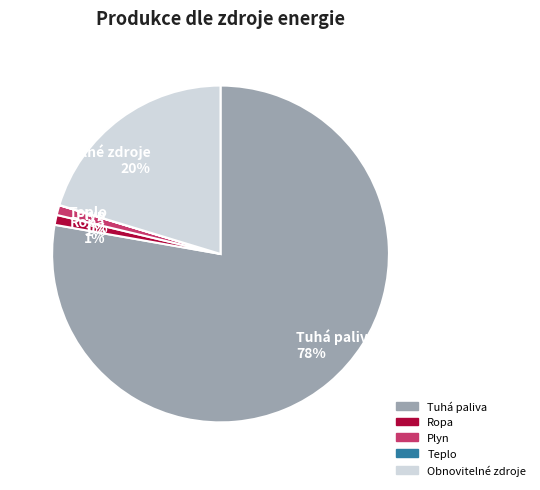

Approximately how many times larger is the value at Ropa compared to Plyn?

1.0